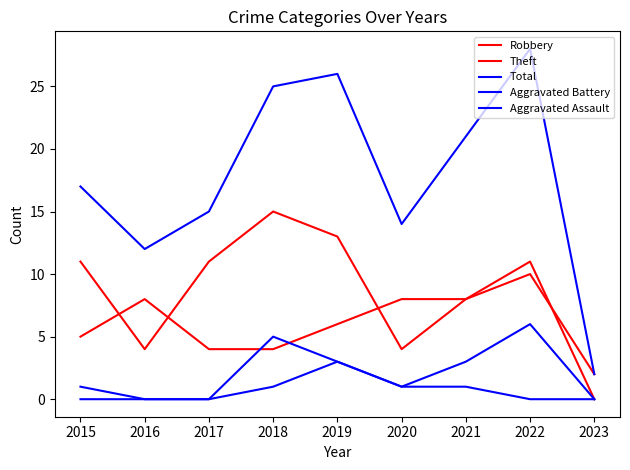

Where is Theft nearest to the value 7?

2021